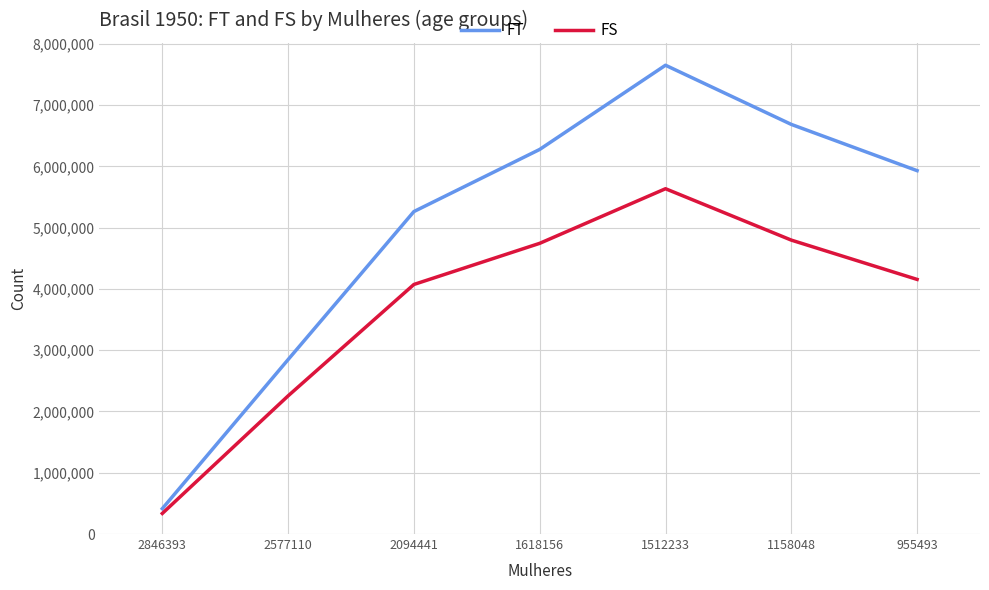

Reading left to right, list all the values displayed in this chart.

FT: 2846393=414271	2577110=2847269	2094441=5262990	1618156=6276934	1512233=7651013	1158048=6685244	955493=5930454
FS: 2846393=335911	2577110=2254993	2094441=4073147	1618156=4744430	1512233=5635479	1158048=4796919	955493=4155458